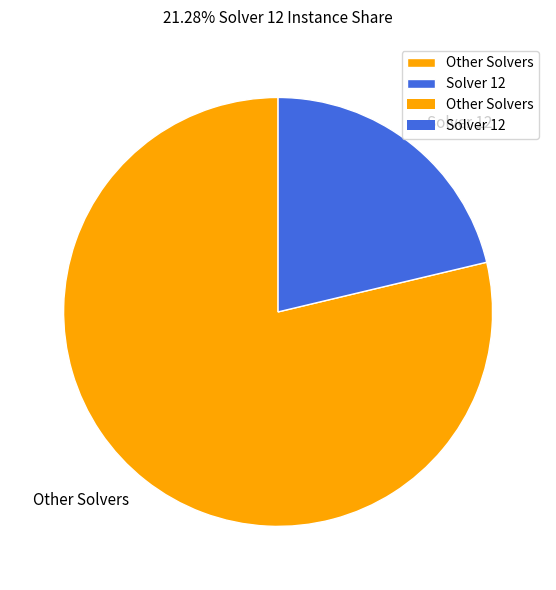

Count the number of slices in the pie.

2